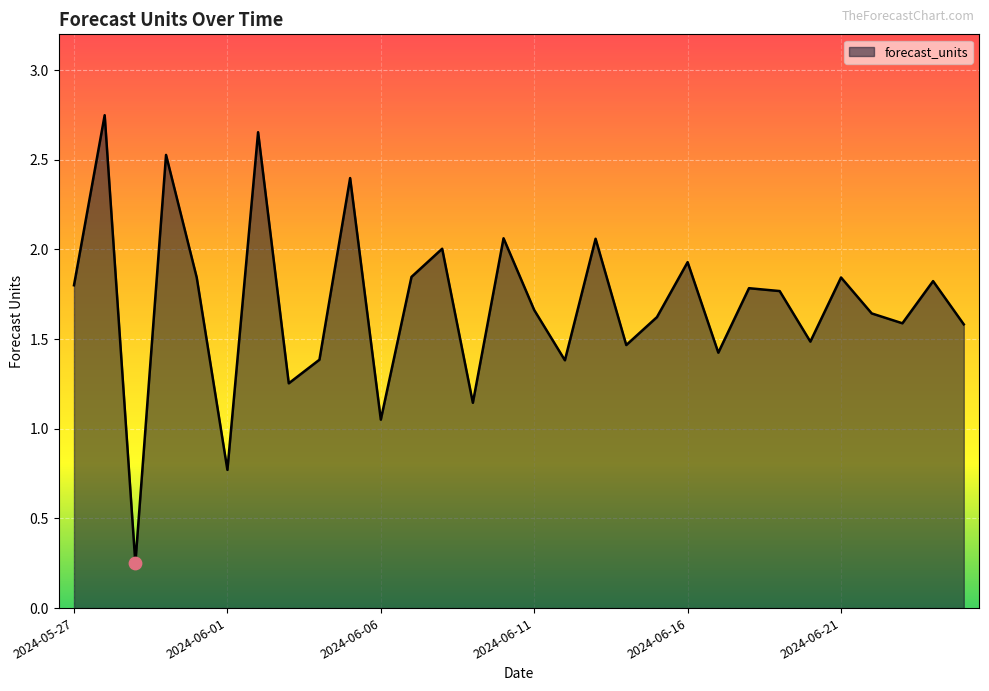

Is this an area chart (filled region under the line)?

Yes